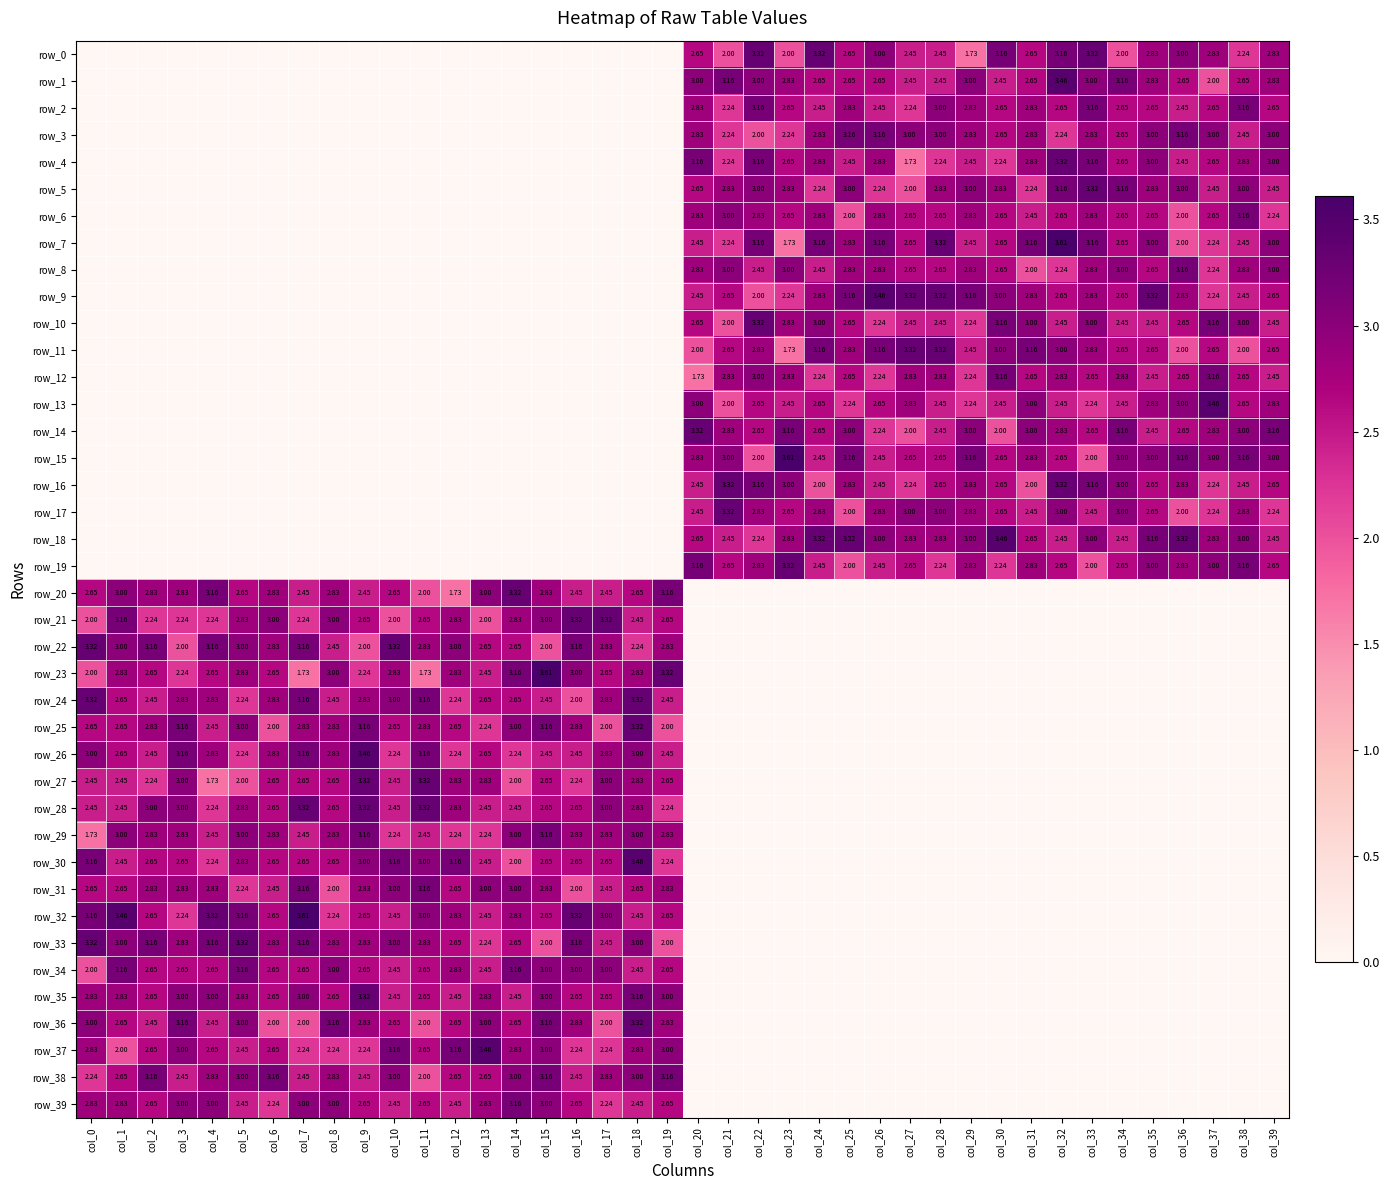

What is the average value of the row_2 series?

1.4